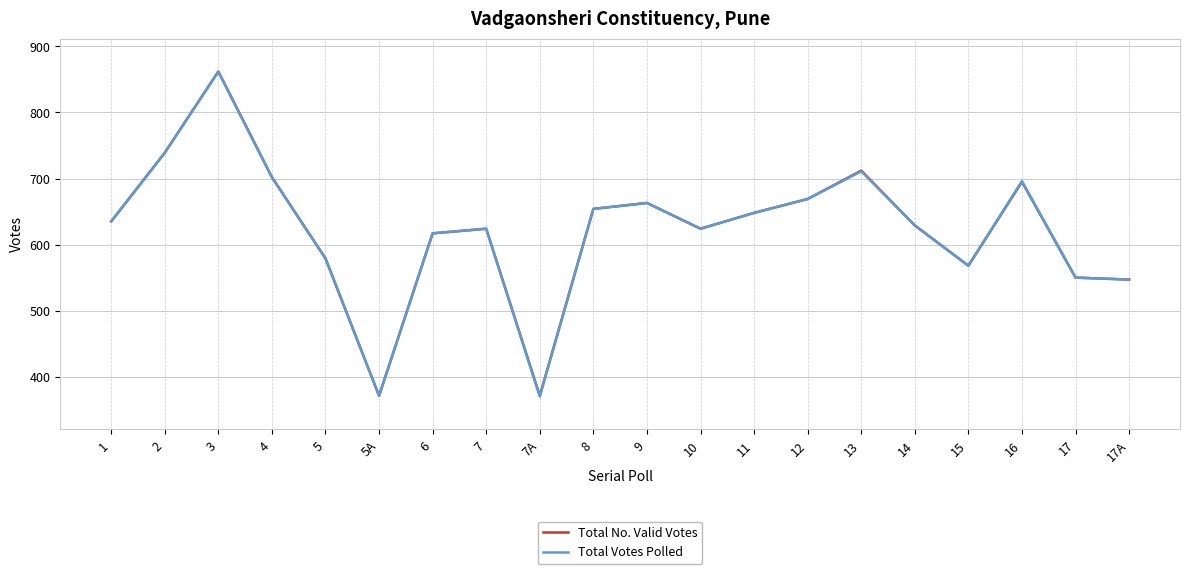

The value of Total Votes Polled at 12 is 669. True or false?

True